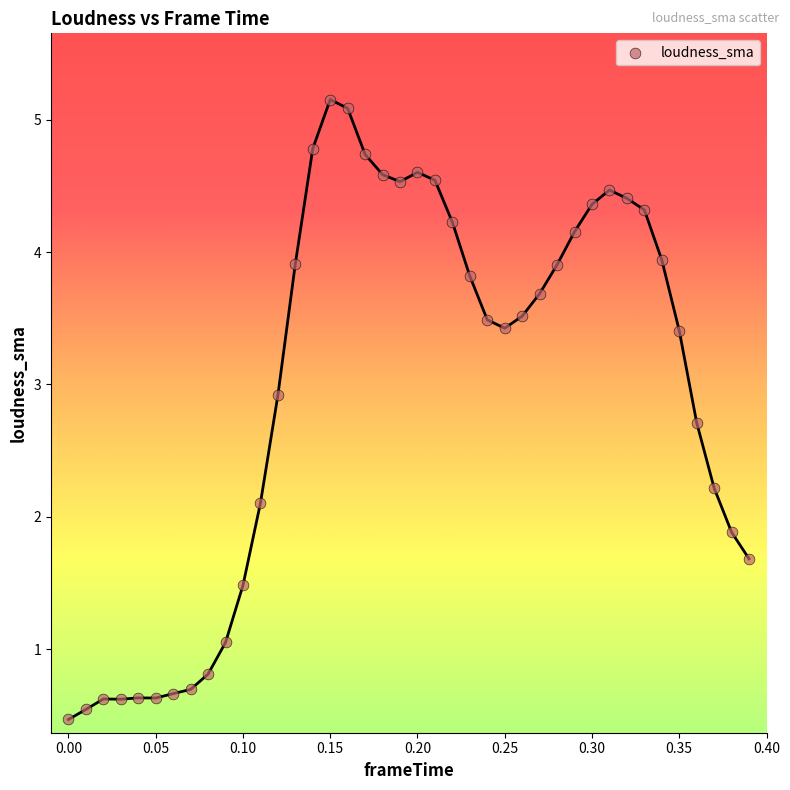

What is the range of Y values (max minus min)?

4.7